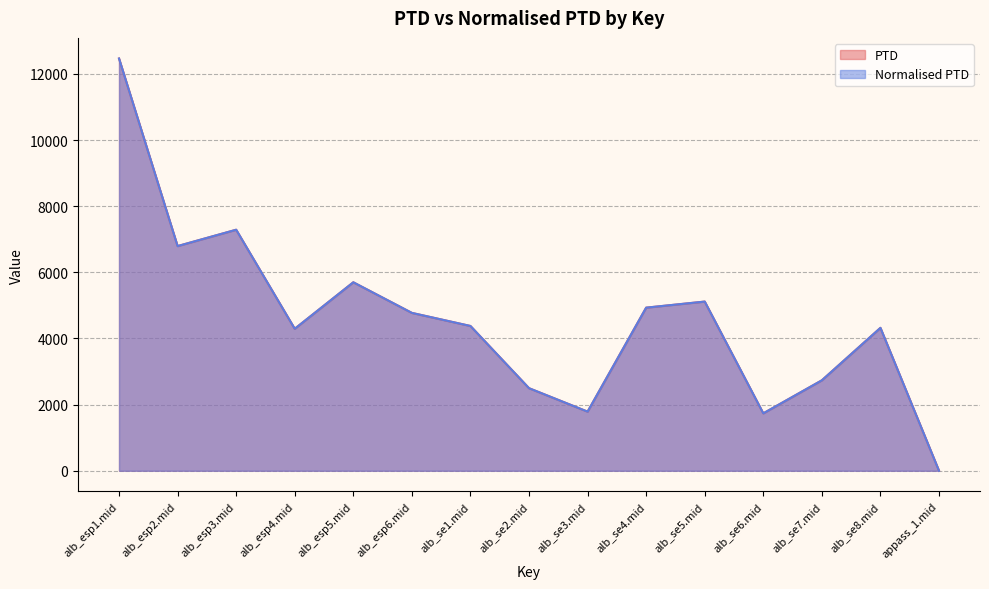

At which category does the chart reach its peak across all series?

alb_esp1.mid